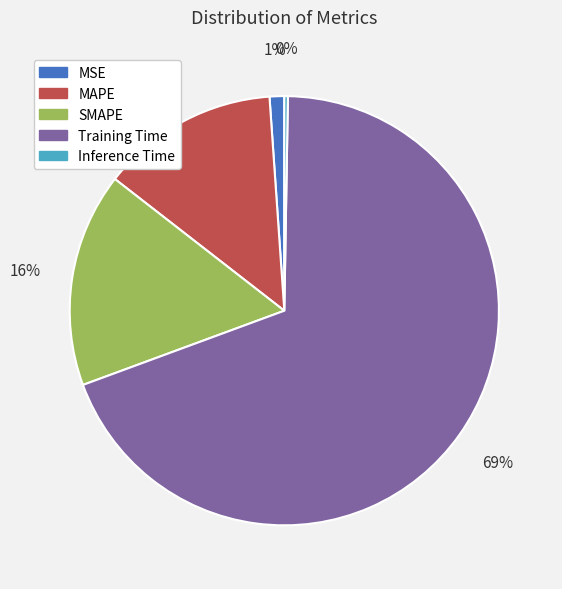

Is Training Time the majority of the pie?

Yes